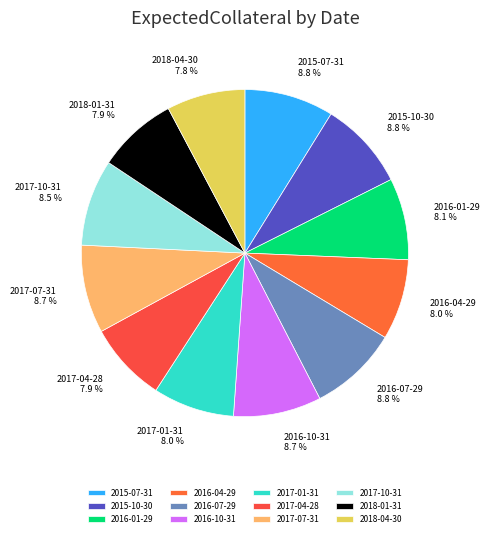

True or false: 2016-10-31 accounts for 2% of the total.

False